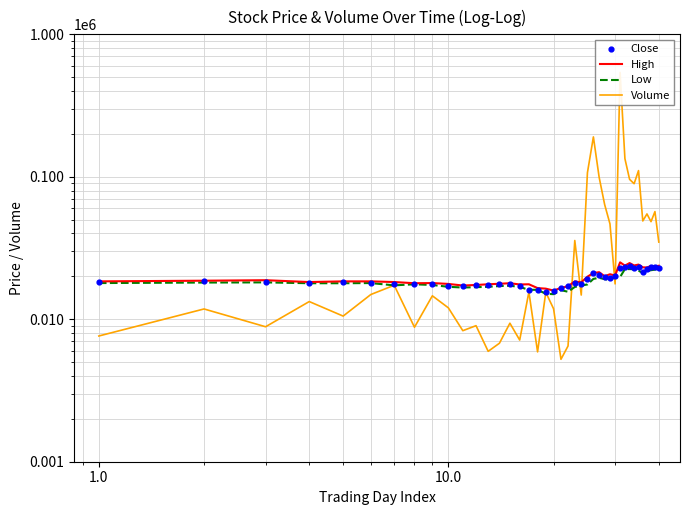

Which series contains the lowest Y value?

Volume